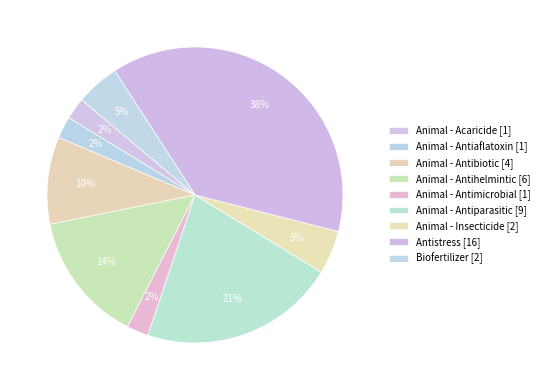

How many segments does this pie chart have?

9